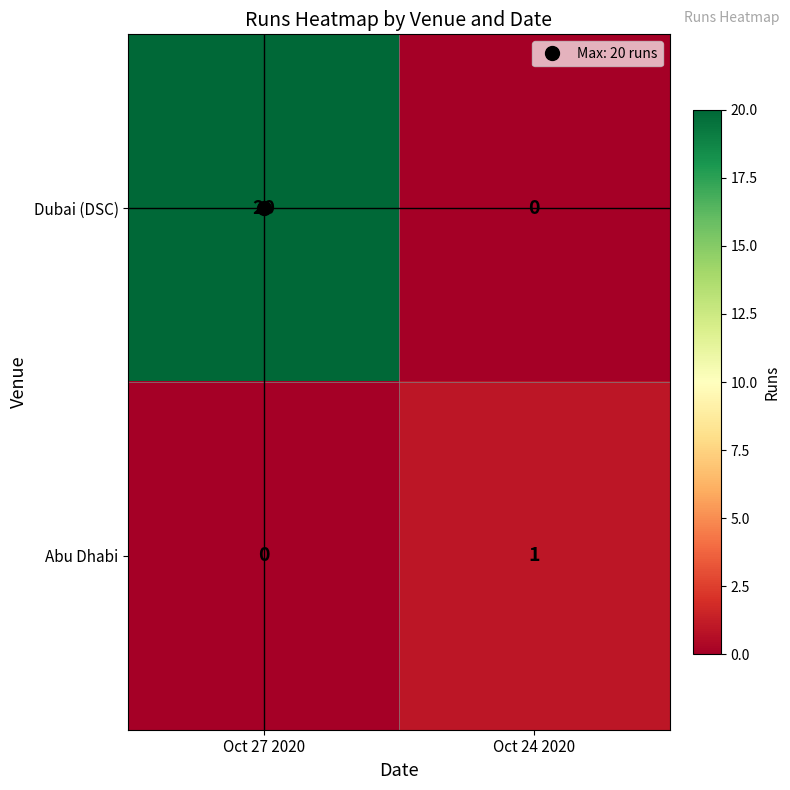

At which label is Abu Dhabi closest to 0?

Oct 27 2020